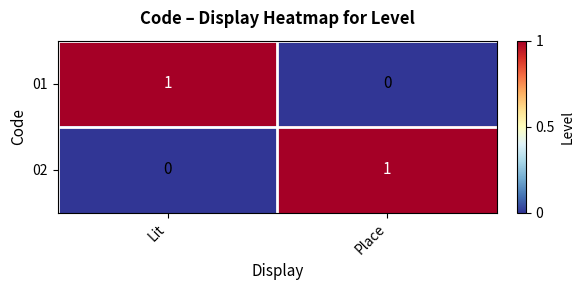

Which category has the highest value in the 01 series?

Lit